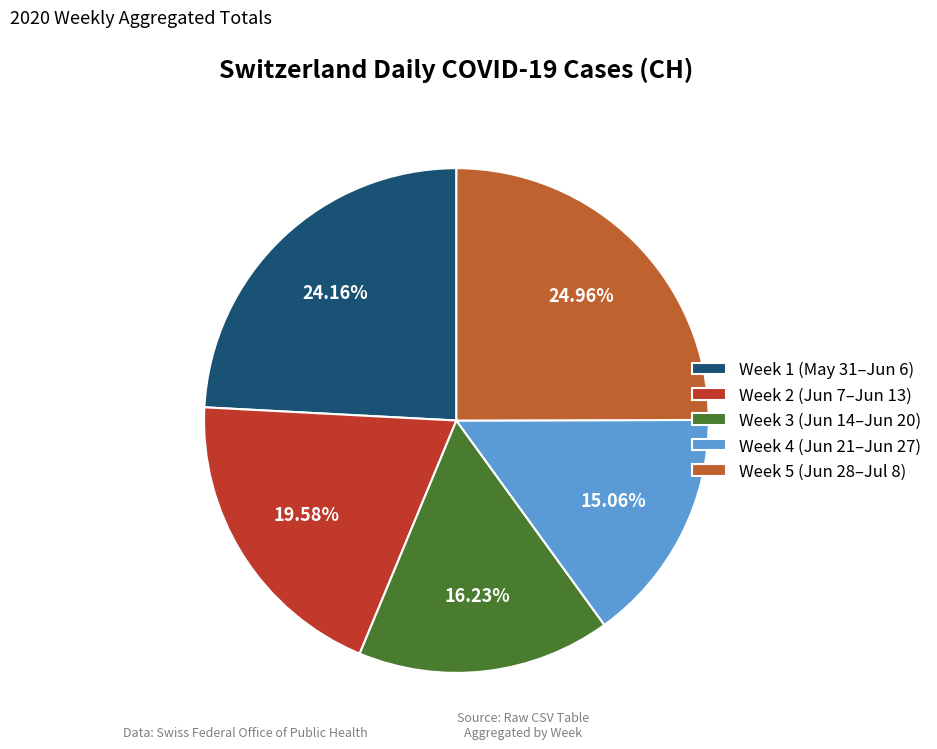

Which category has the smallest portion of the pie?

Week 4 (Jun 21–Jun 27)